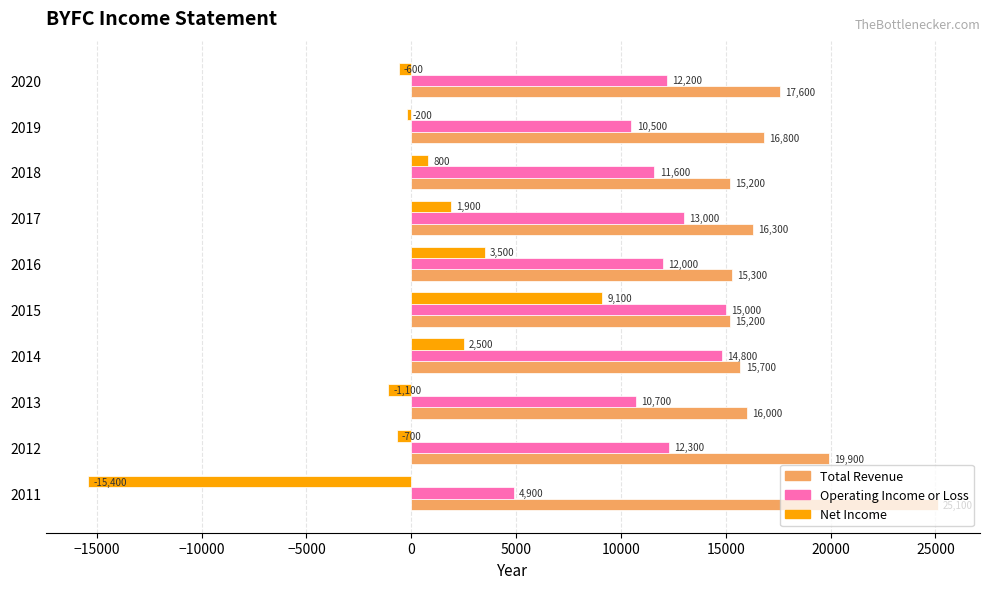

What is the average value of the Operating Income or Loss series?

11700